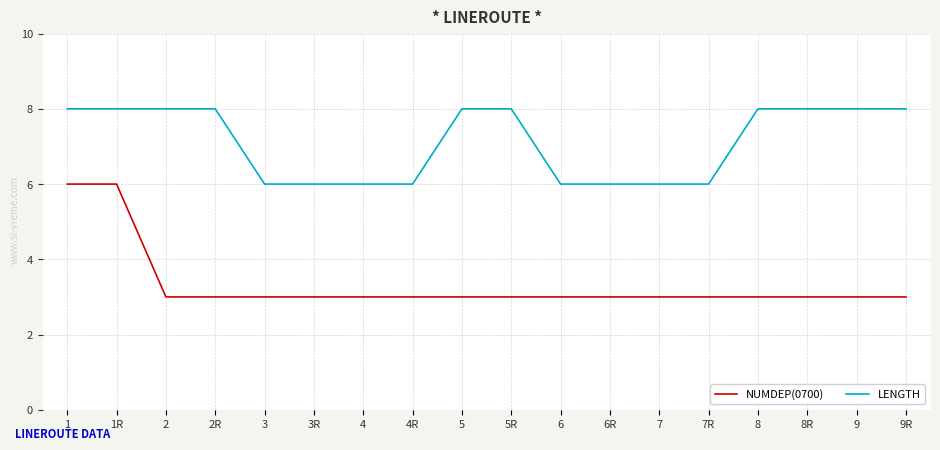

What is the smallest value displayed?

3